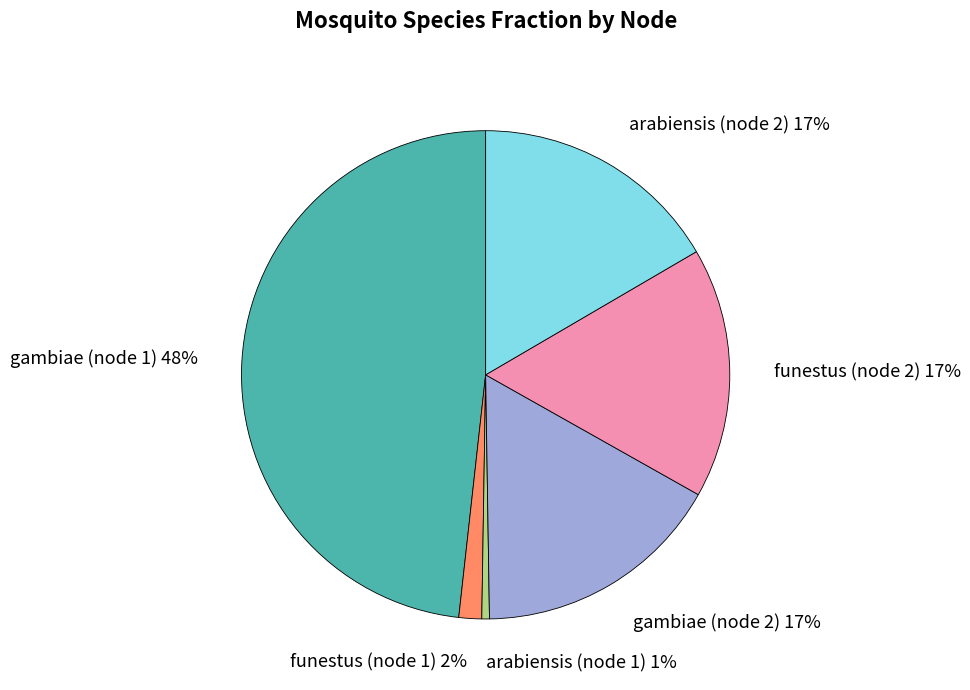

Count the number of slices in the pie.

6